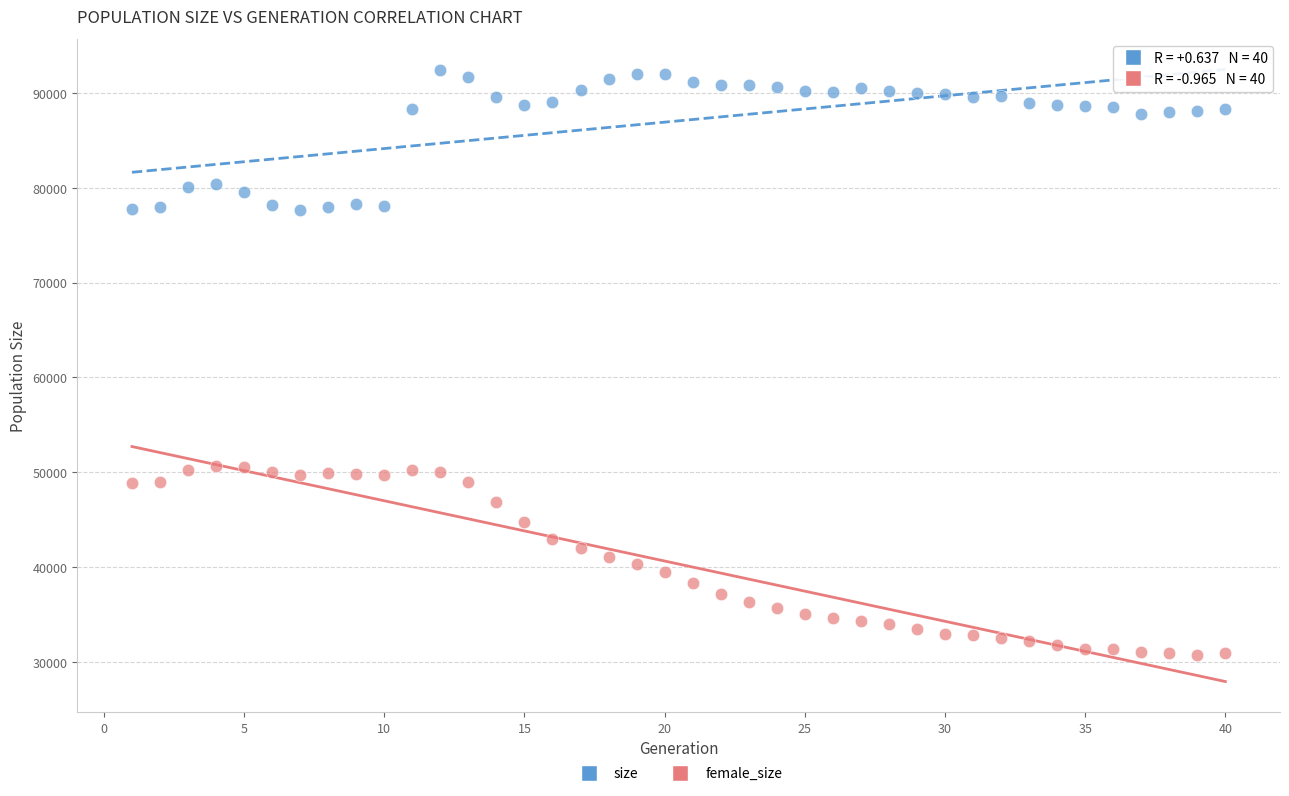

Which series contains the highest Y value?

size